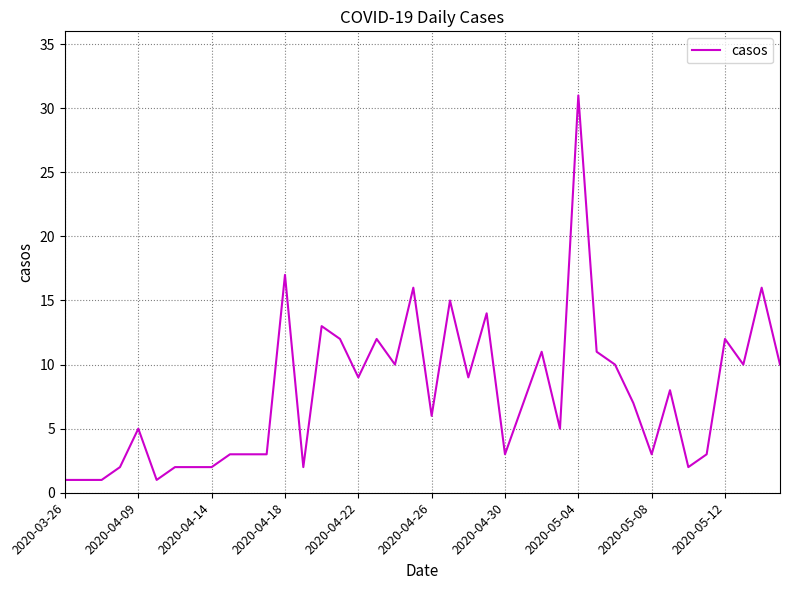

What is the difference between the maximum and minimum values?

30